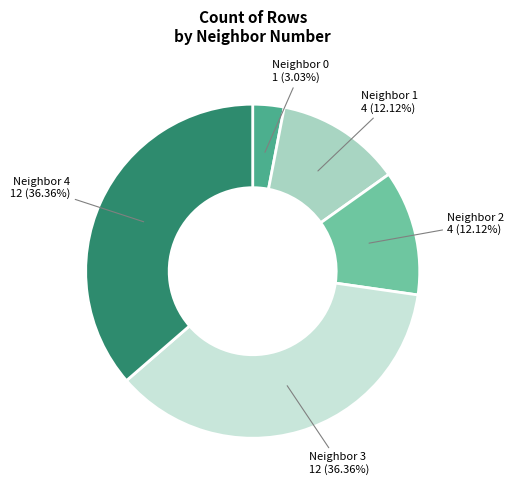

Is there a majority slice in this chart?

No